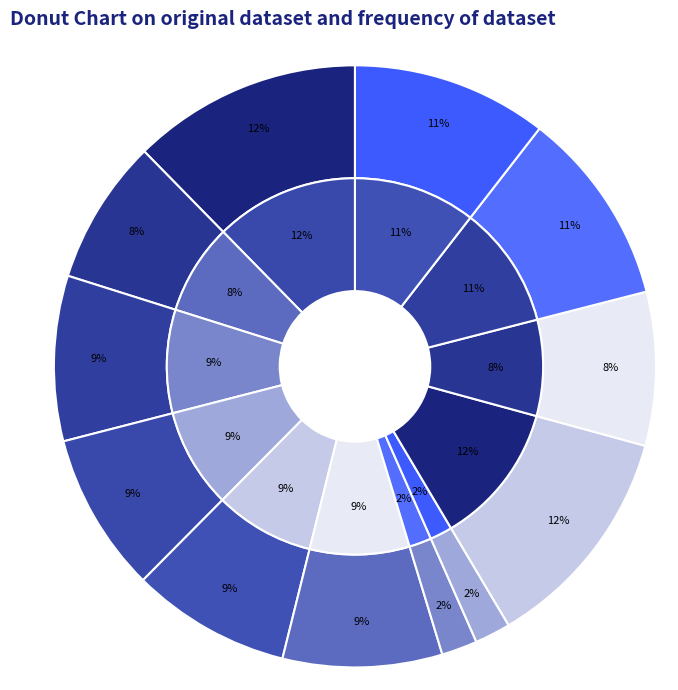

To the nearest percent, what percentage of the pie is 用伯氏韵柬梅臞?

11%